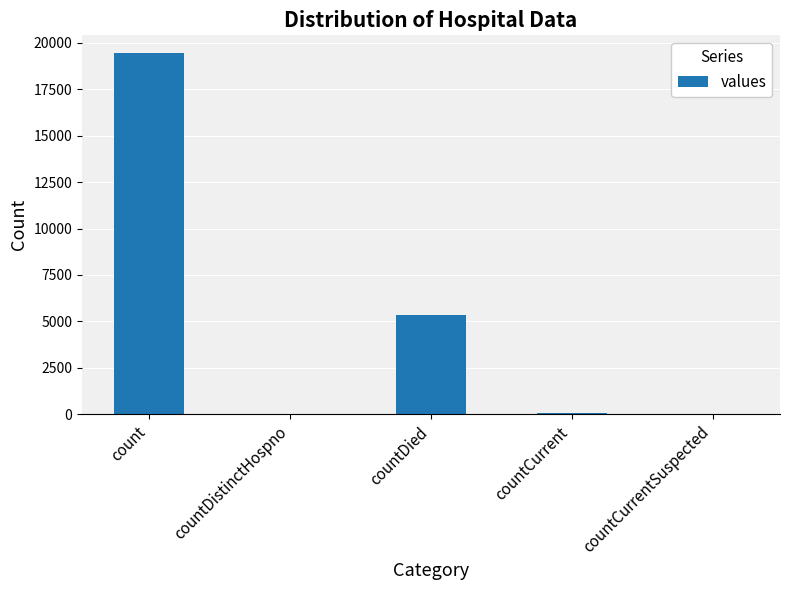

What is the greatest value displayed?

19420